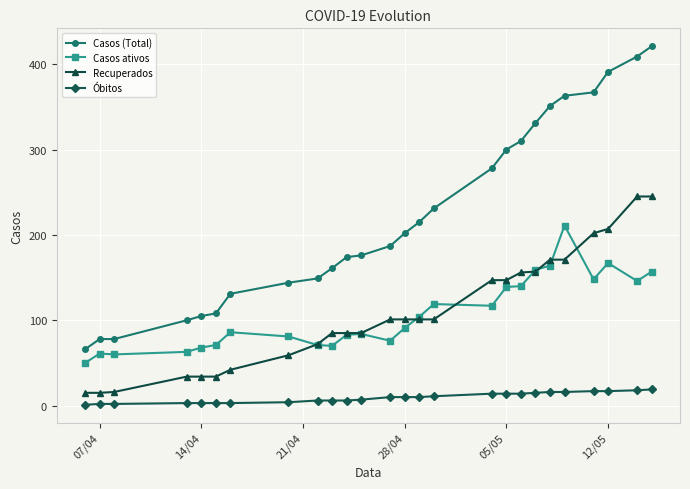

Which series has the largest total across all categories?

Casos (Total)